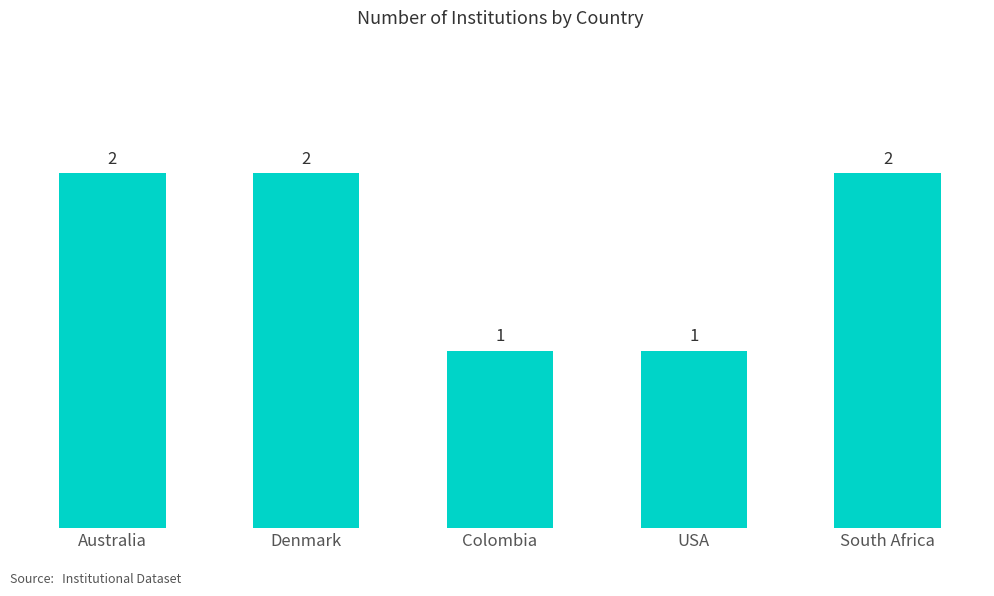

Reading right to left, list all the values displayed in this chart.

South Africa=2	USA=1	Colombia=1	Denmark=2	Australia=2